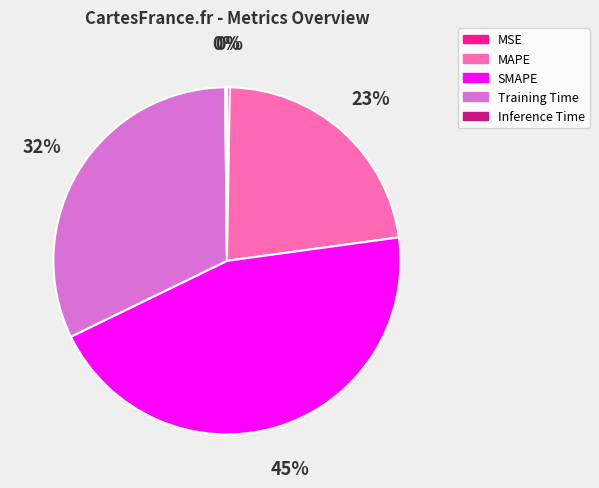

True or false: Training Time accounts for 46% of the total.

False